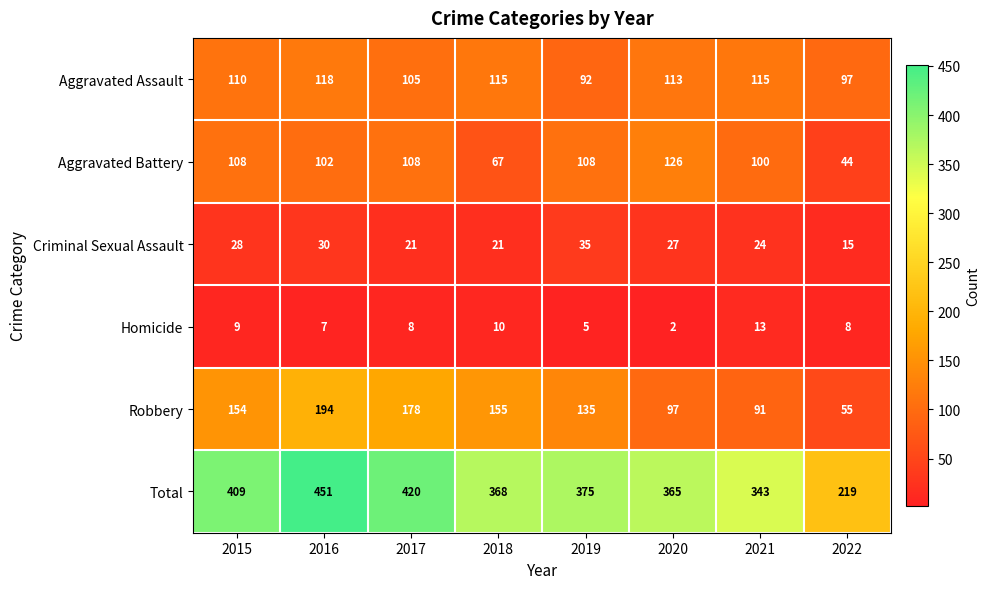

Which series changed the most between 2015 and 2022?

Total